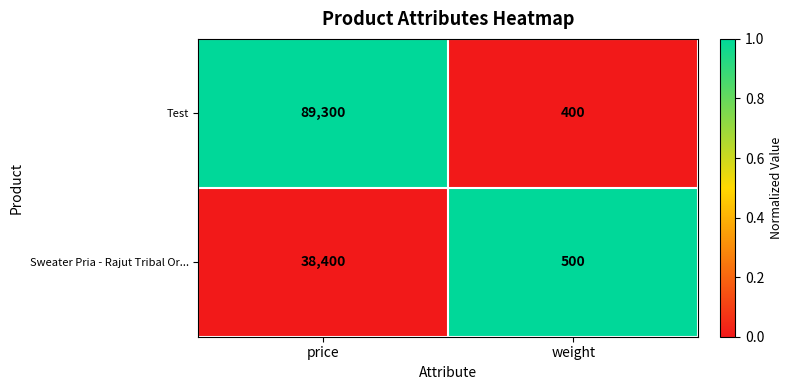

Is it true that Test equals 220 at weight?

False